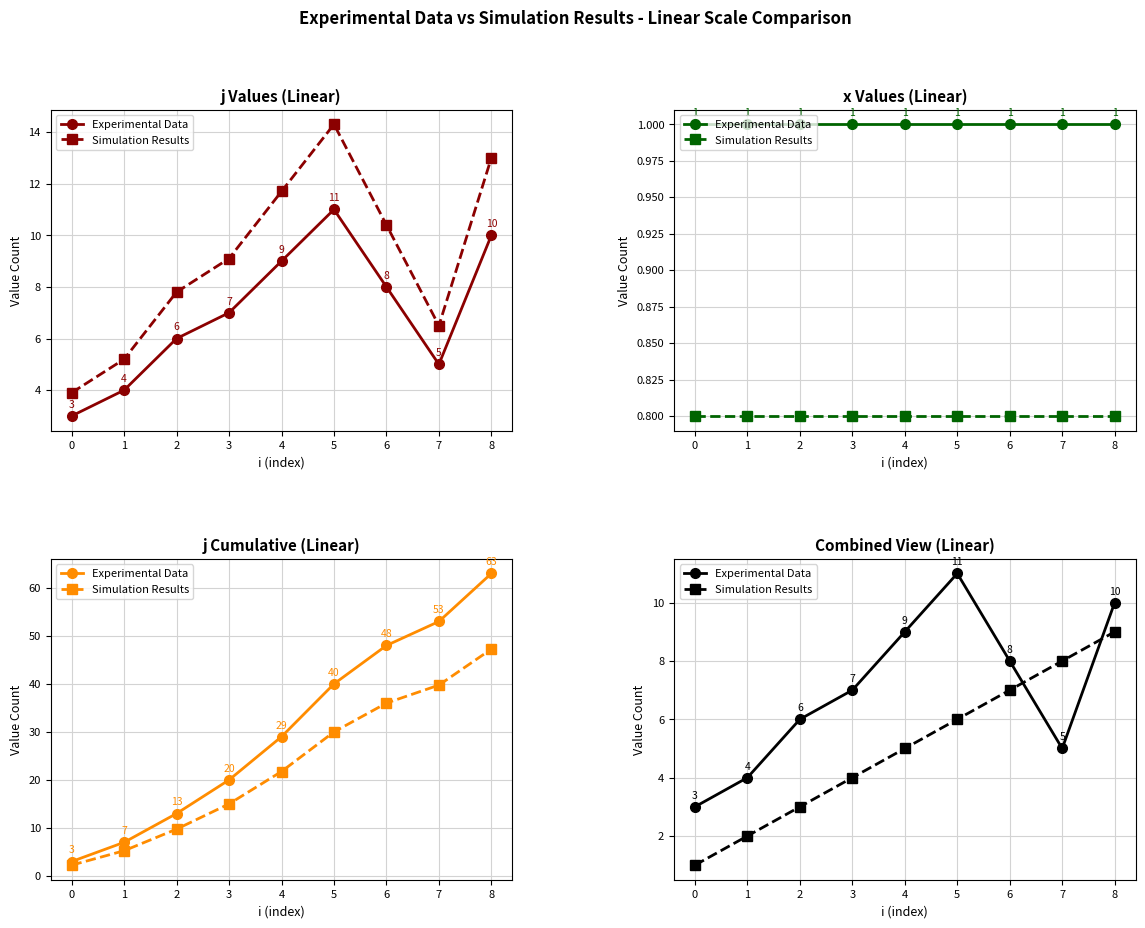

Which series has the largest total across all categories?

Experimental Data